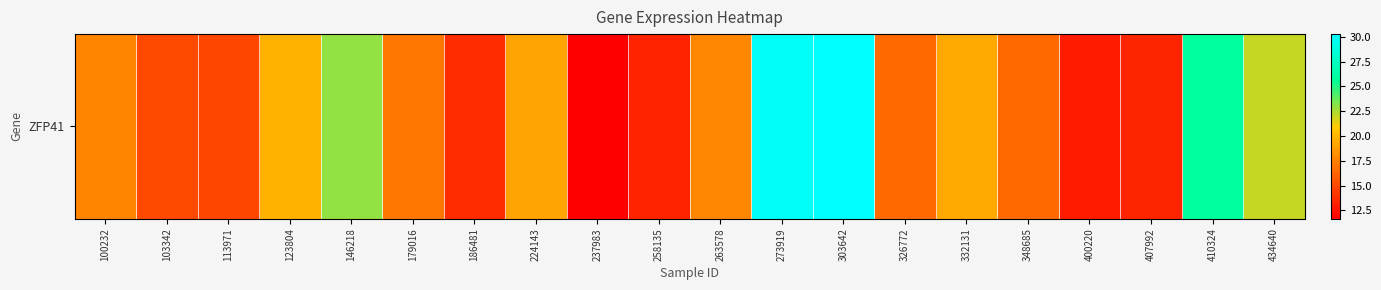

Approximately how many times larger is the value at 113971 compared to 237983?

1.3